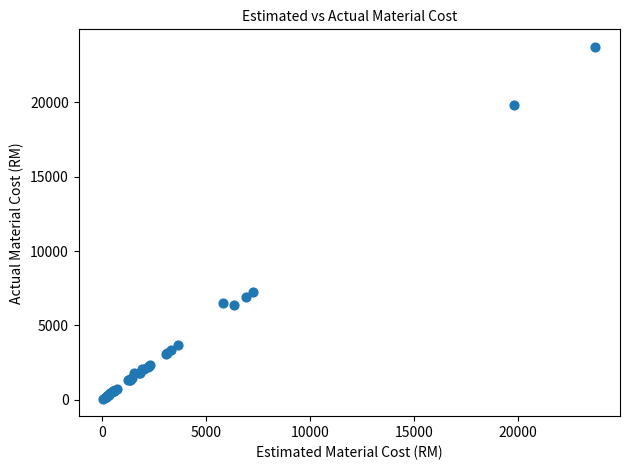

What Y value in the scatter plot is closest to 11902?

7261.3